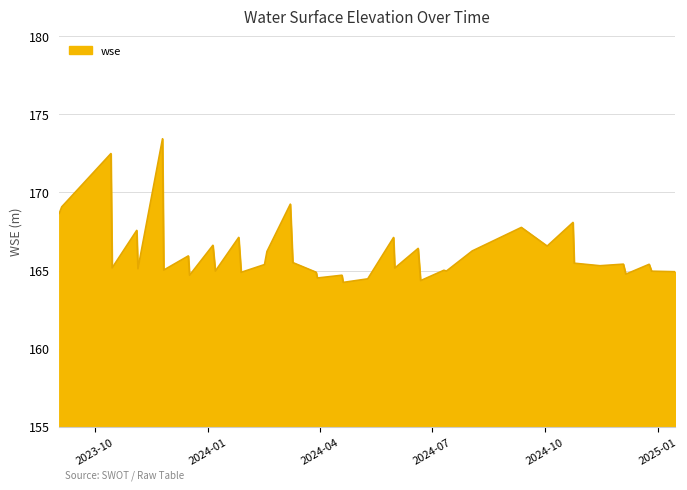

What is the smallest value displayed?

164.2